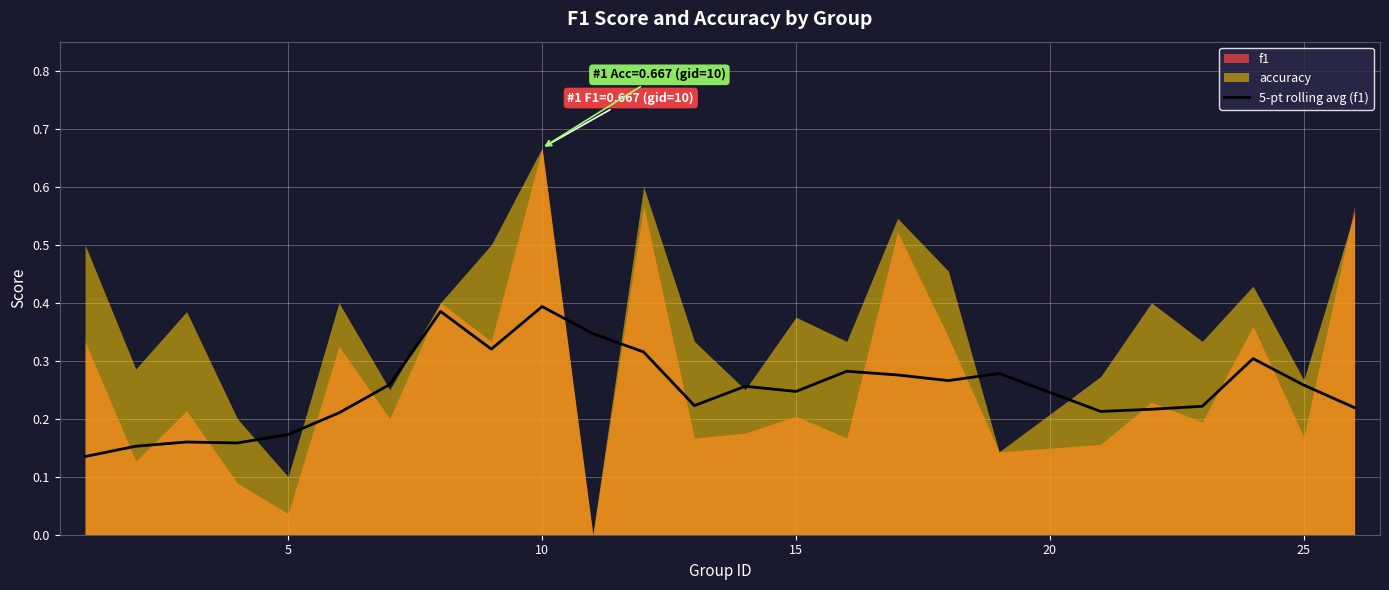

Does the chart display data point markers on the line(s)?

No